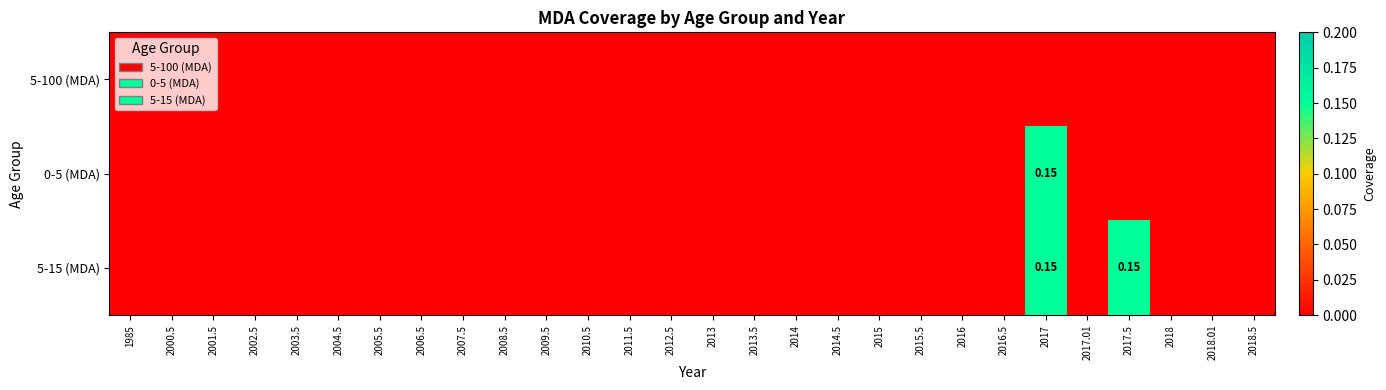

List the series in order of their peak value, highest first.

0-5 (MDA), 5-15 (MDA), 5-100 (MDA)